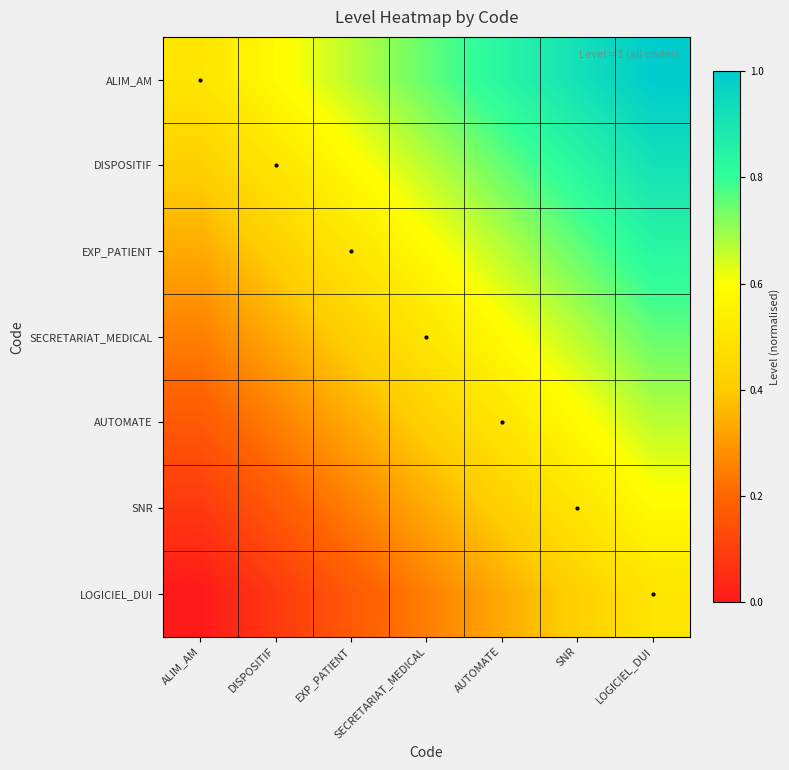

What is the total value across all series at DISPOSITIF?

2.3